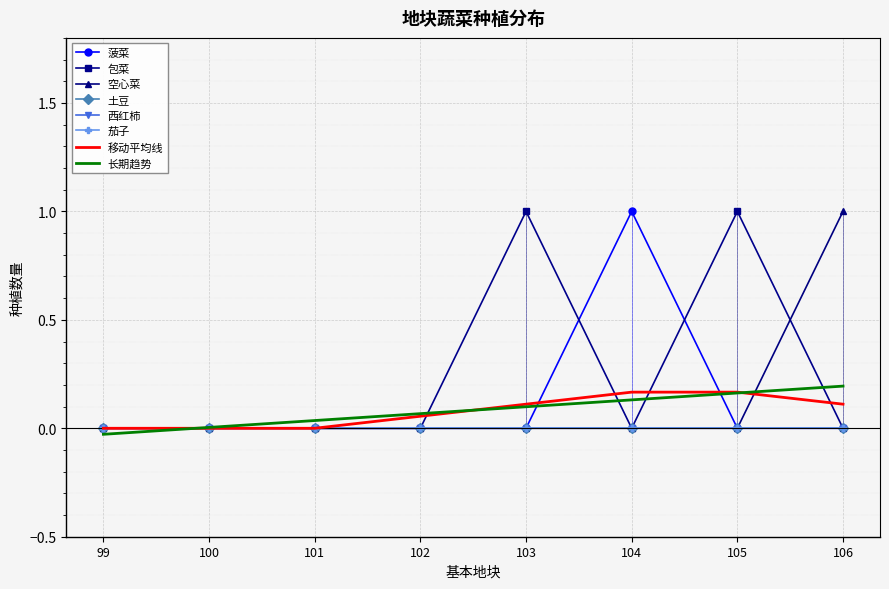

How many times do 空心菜 and 包菜 cross each other?

1